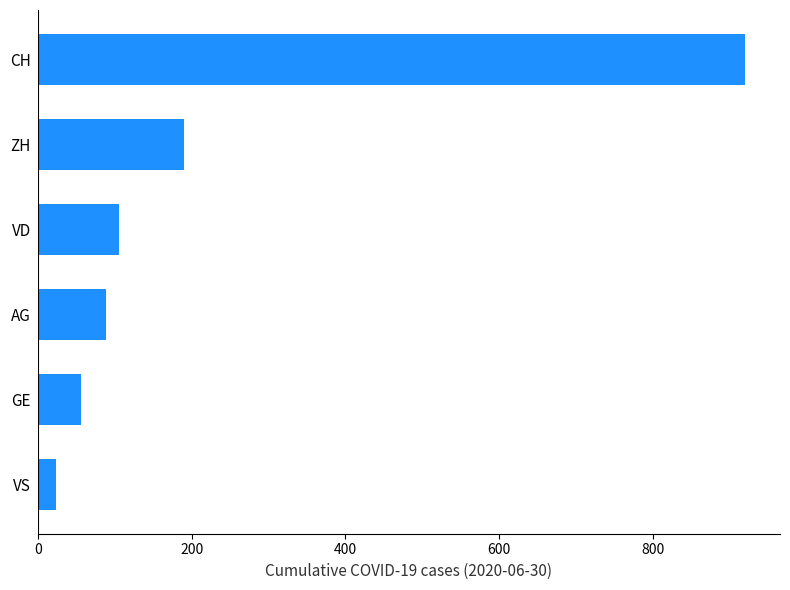

What is the change in value from VS to VD?

+82